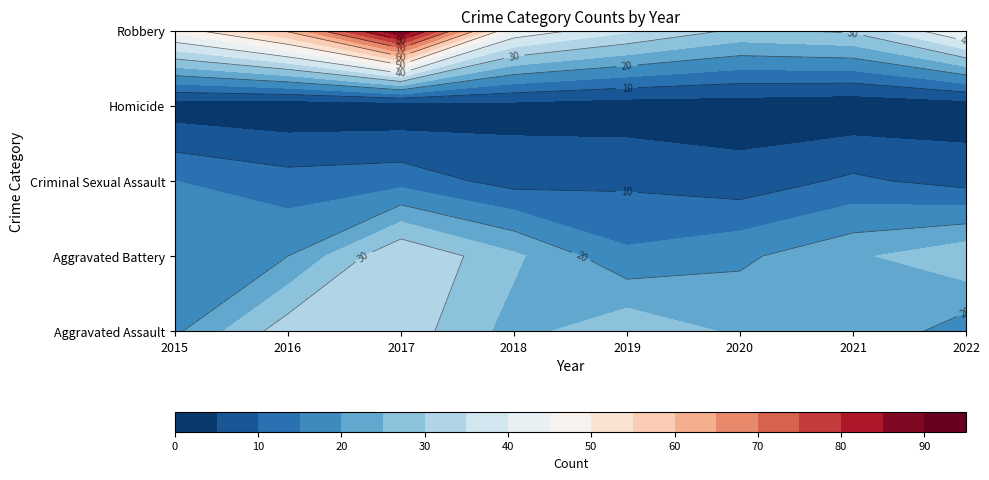

What is the minimum value shown in the chart?

1